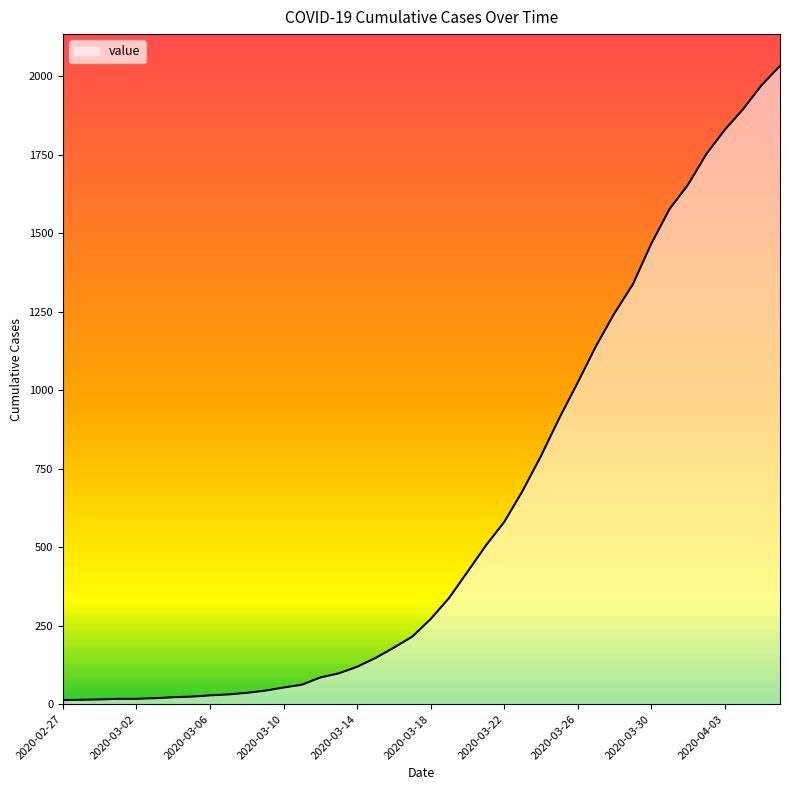

What is the greatest value displayed?

2032